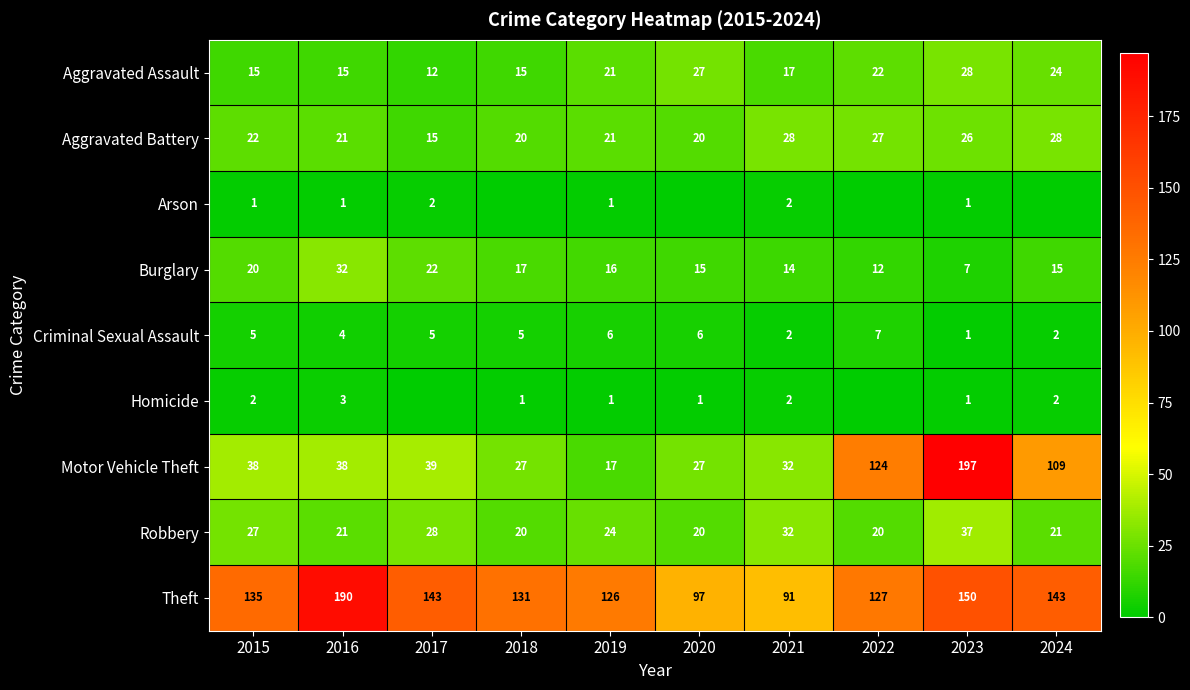

The value of Homicide at 2024 is 3. True or false?

False